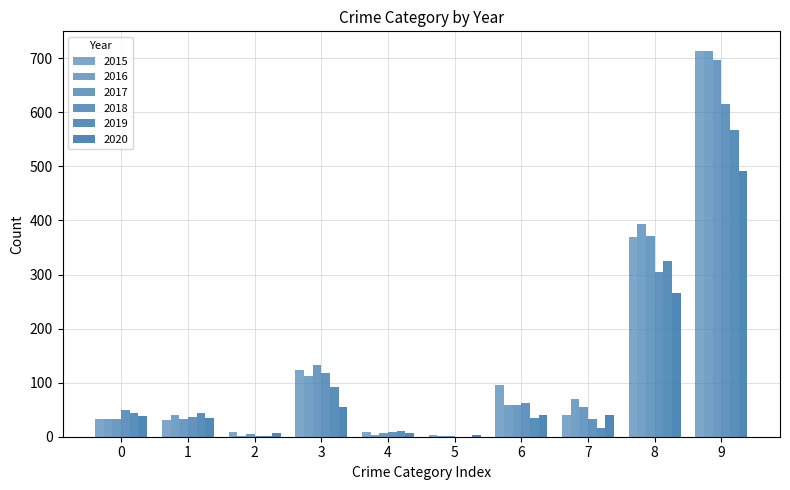

Count the number of data series in this chart.

6